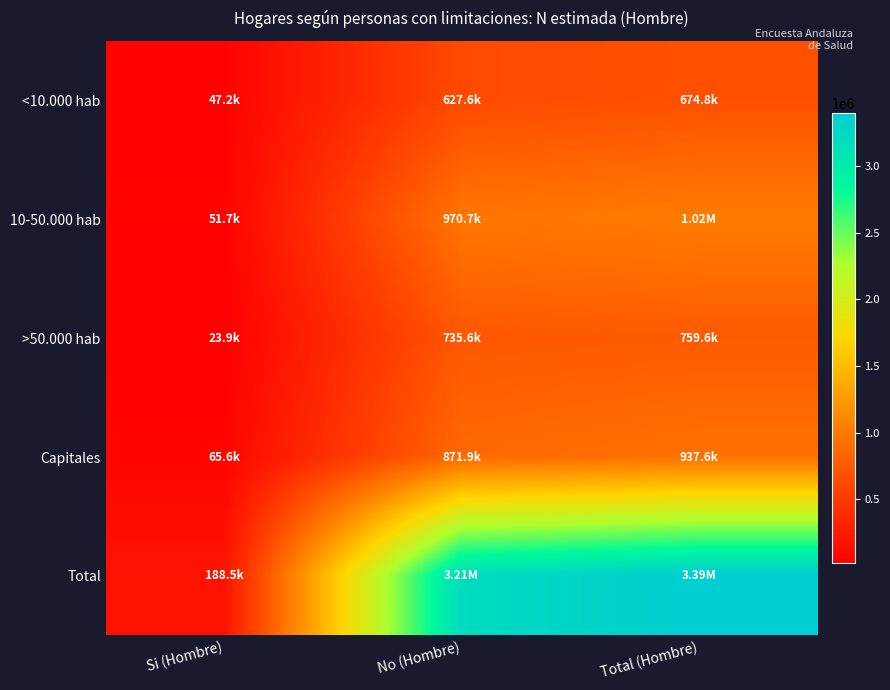

Between Total (Hombre) and Si (Hombre), which is larger?

Total (Hombre)